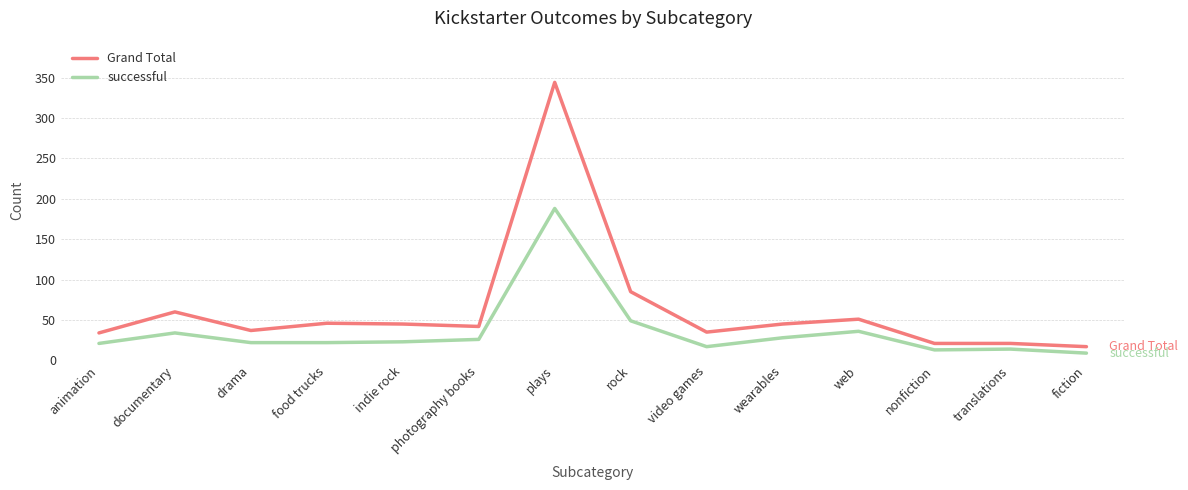

The value of Grand Total at indie rock is 18. True or false?

False